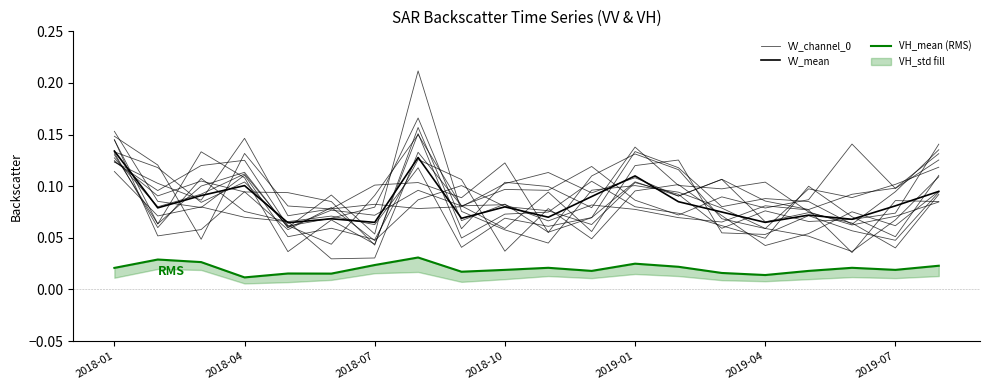

What is the total value across all series at 2019-01?

0.1